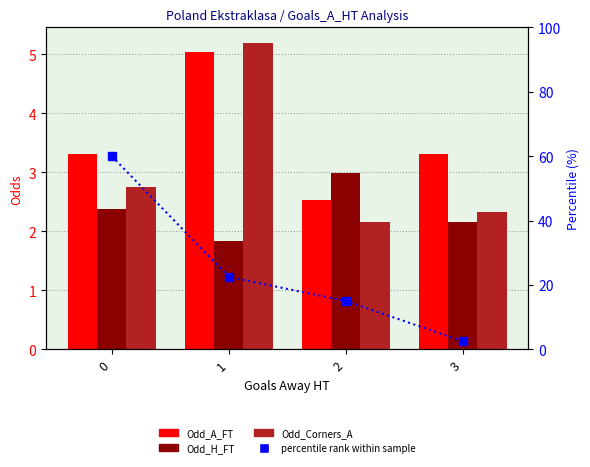

What is the sum of the Odd_H_FT values at 2 and 0?

5.4